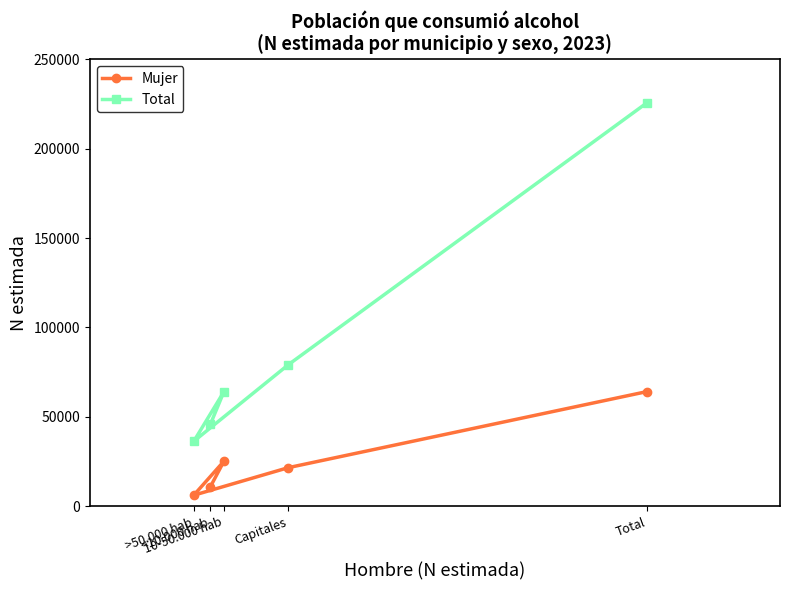

True or false: Mujer has more than 2 interior local peaks.

False